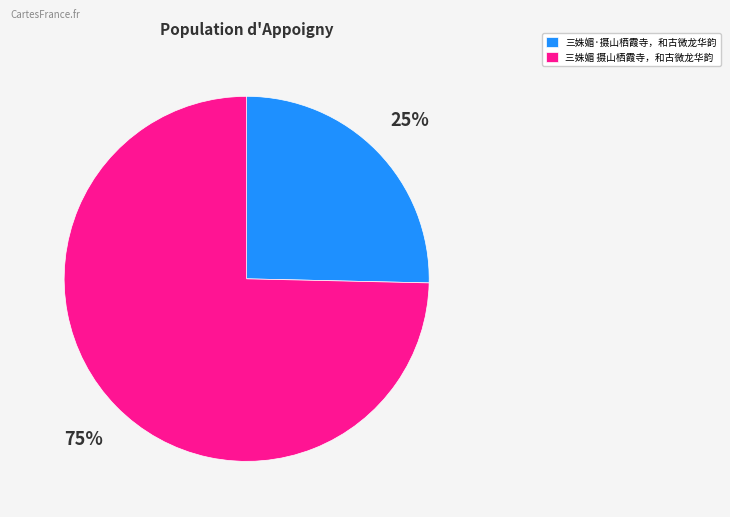

How many slices are in this pie chart?

2